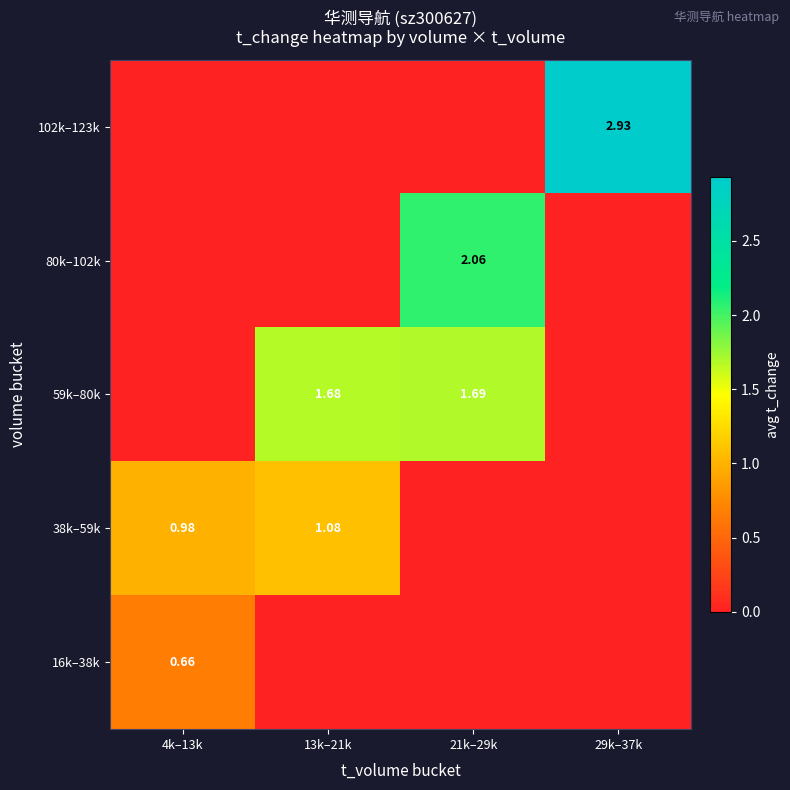

What is the average value of the 102k–123k series?

0.7